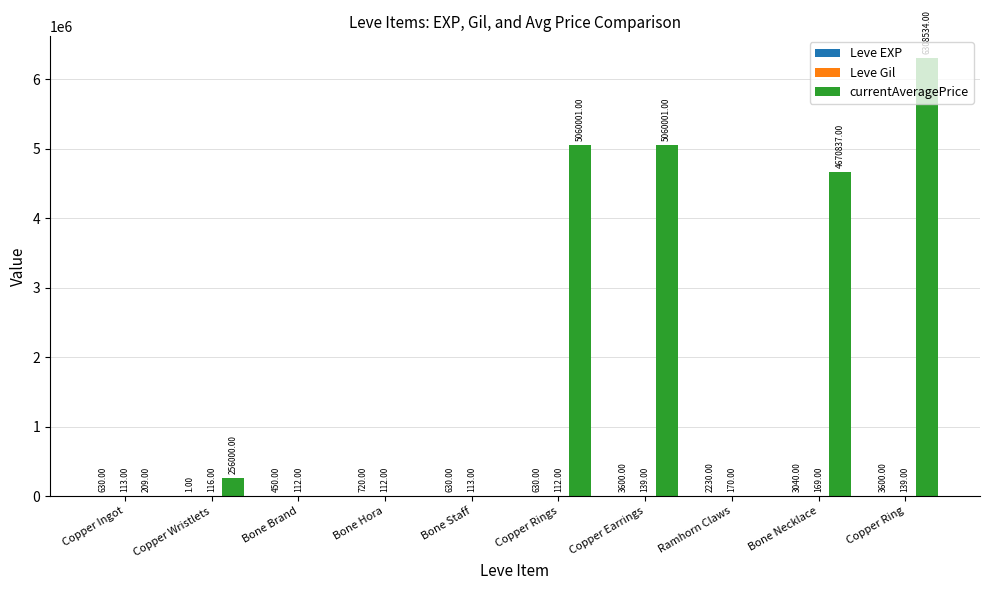

At which category is the sum across all series the highest?

Copper Ring